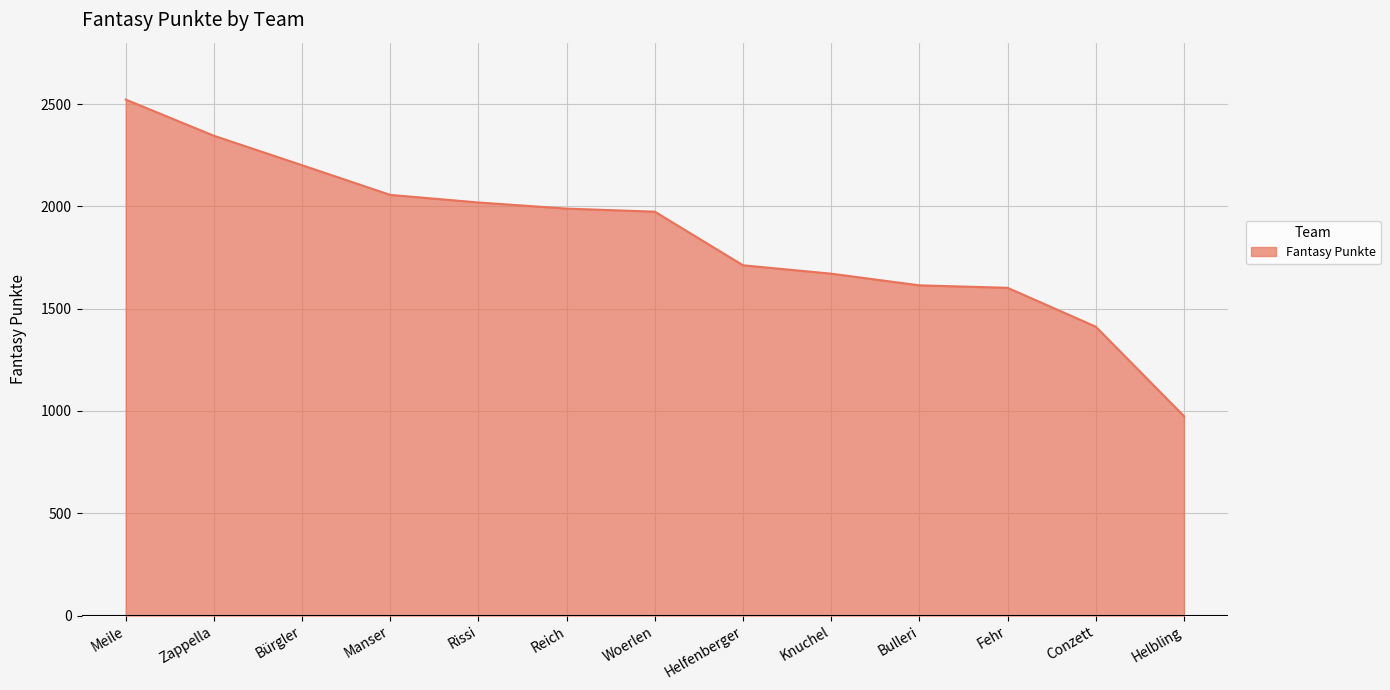

Read the value at Helbling, to the nearest 10.

980